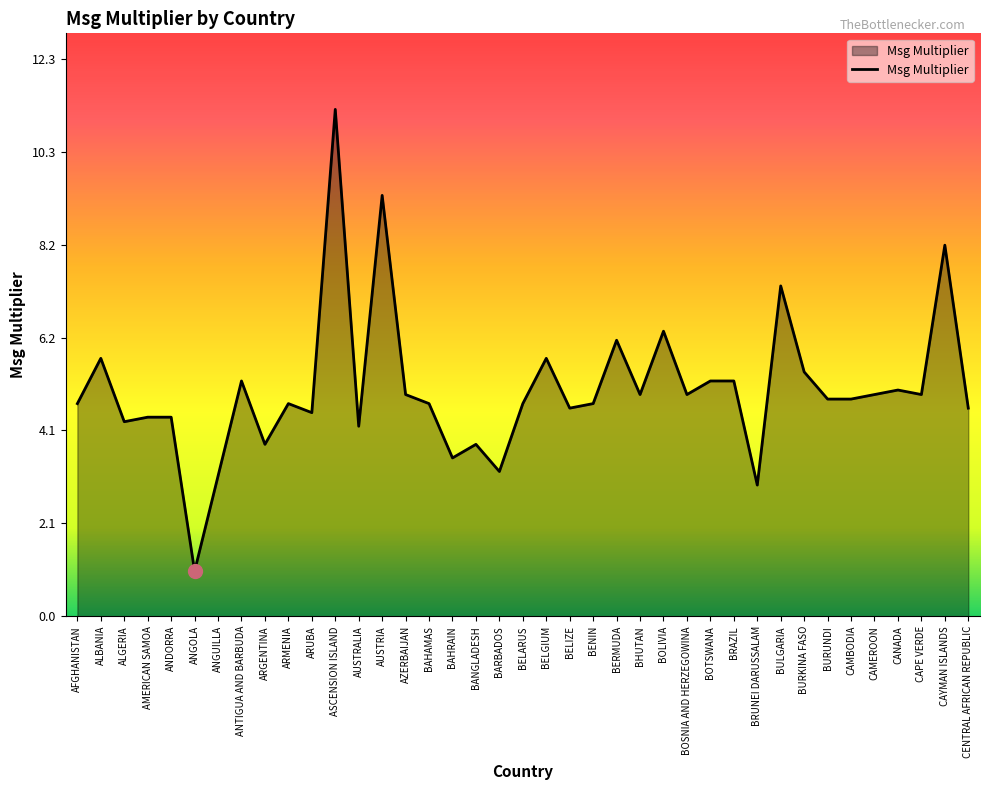

True or false: the data shows 4.9 at CAMEROON.

True